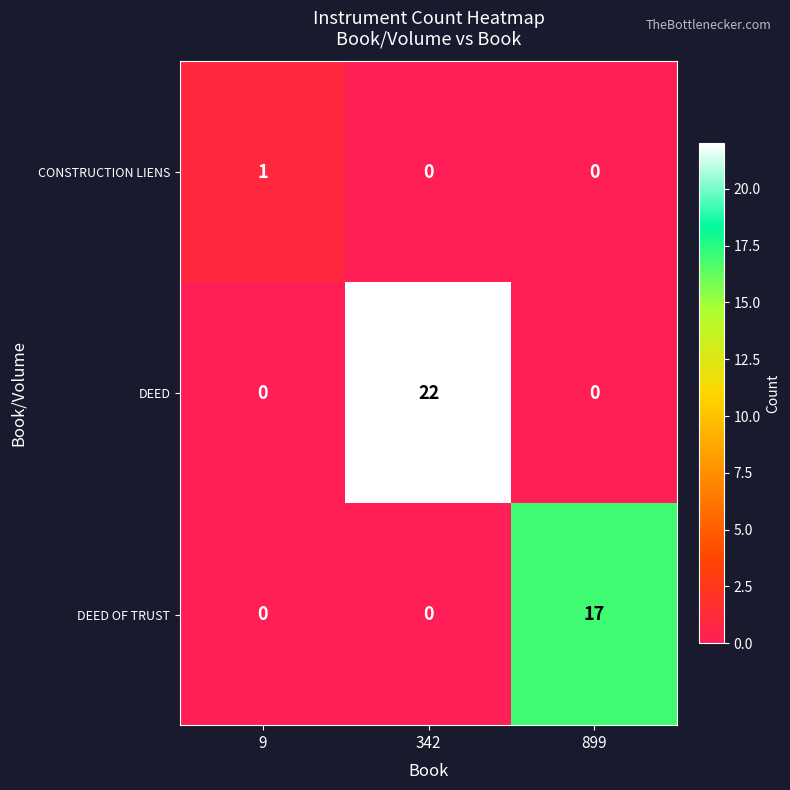

Which series changed the most between 342 and 899?

DEED